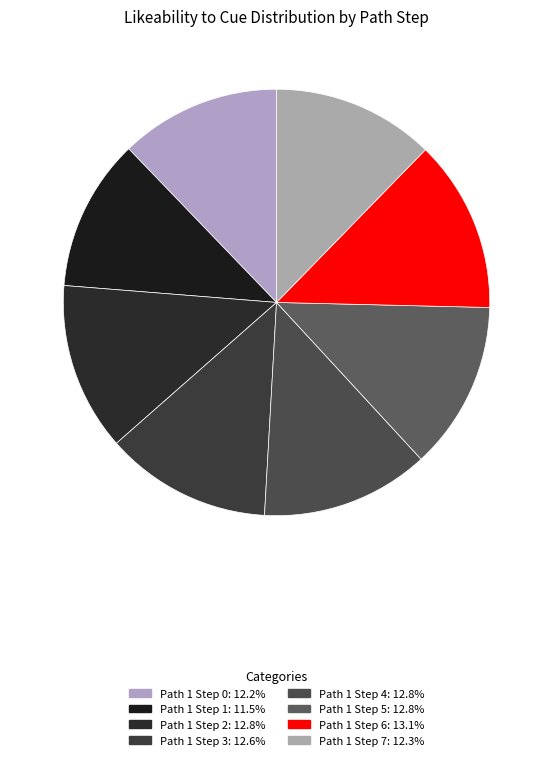

How many segments does this pie chart have?

8